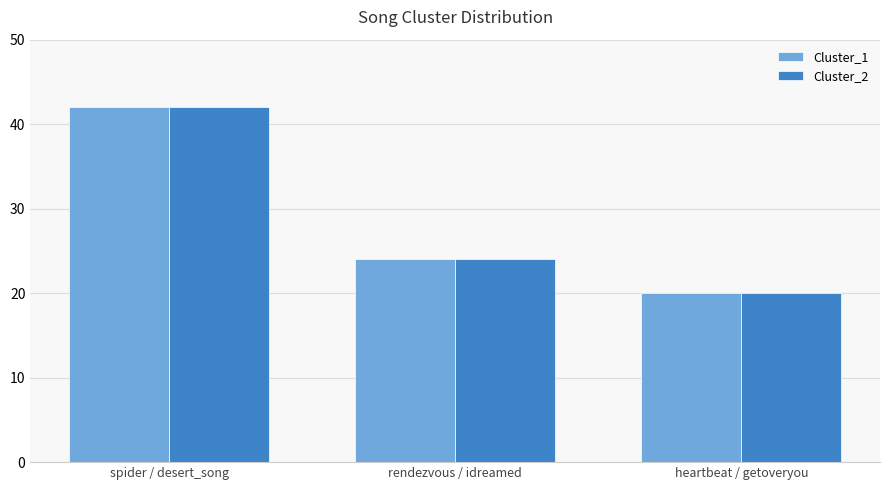

What is the value of the Cluster_1 bar at the 2nd from the left?

24